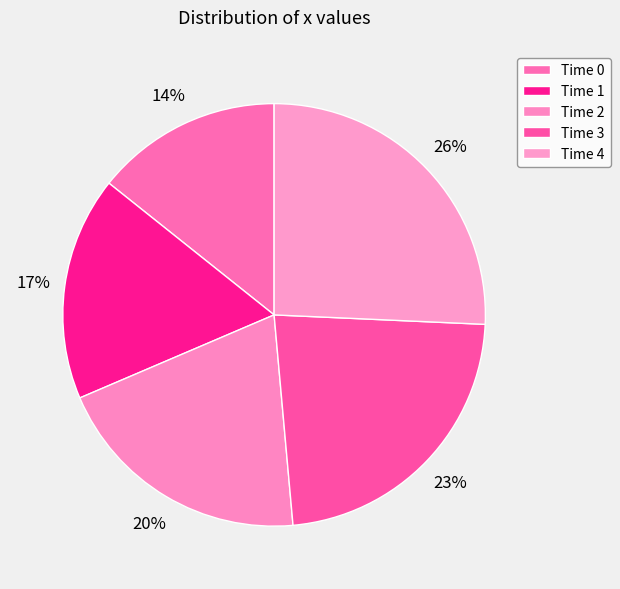

Count the number of slices in the pie.

5